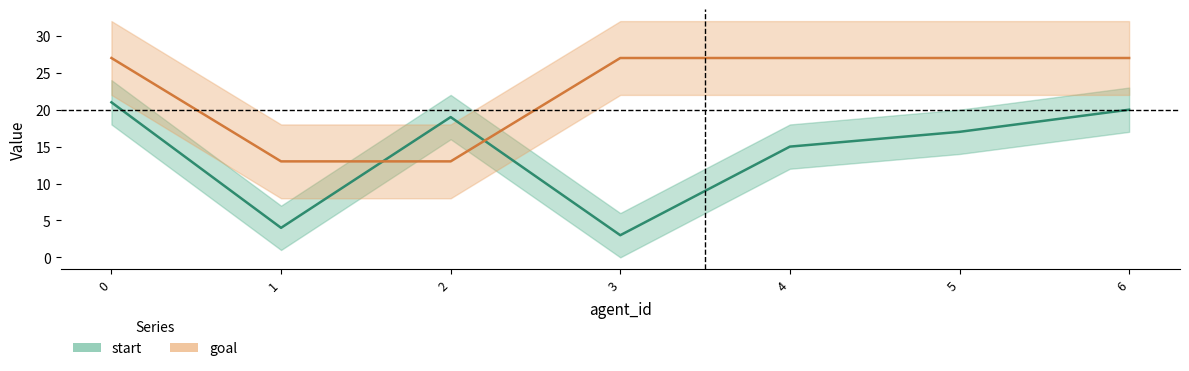

Is it true that start equals 21 at 0?

True